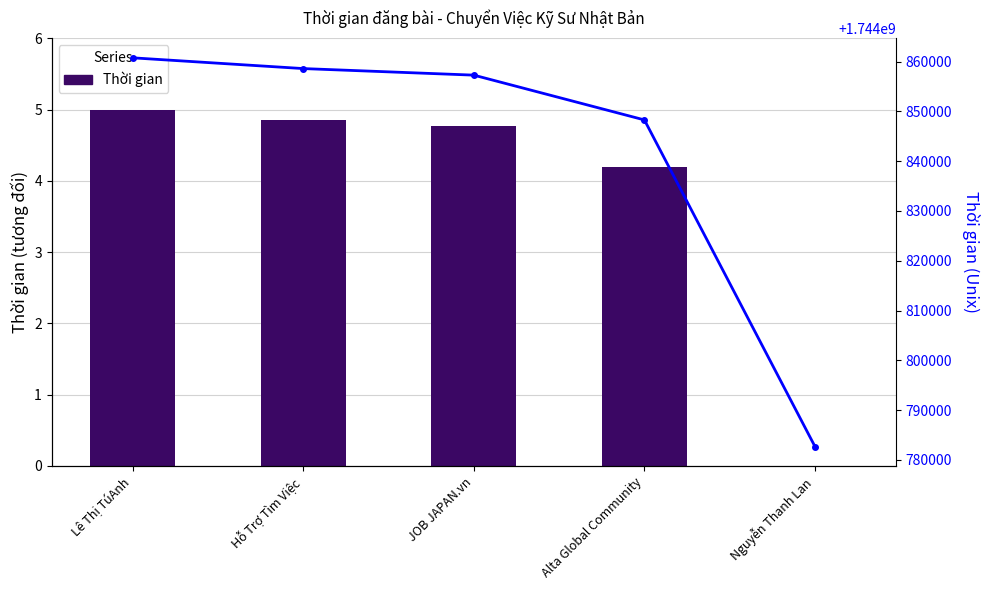

What value does the Thời gian (scaled) series have at JOB JAPAN.vn?

4.8